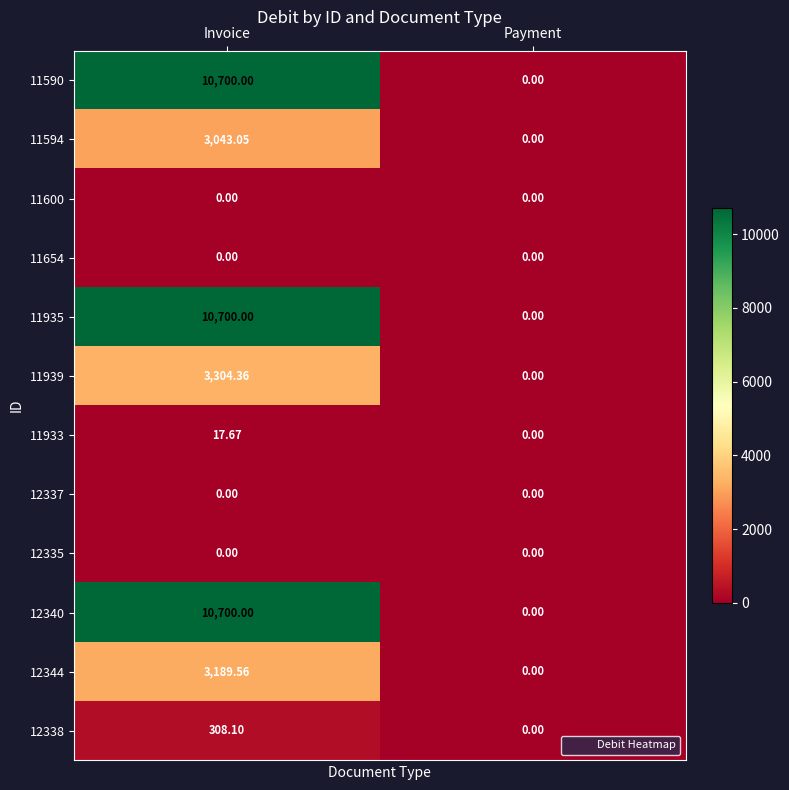

List the labels in order of 12338 value, smallest first.

Payment, Invoice